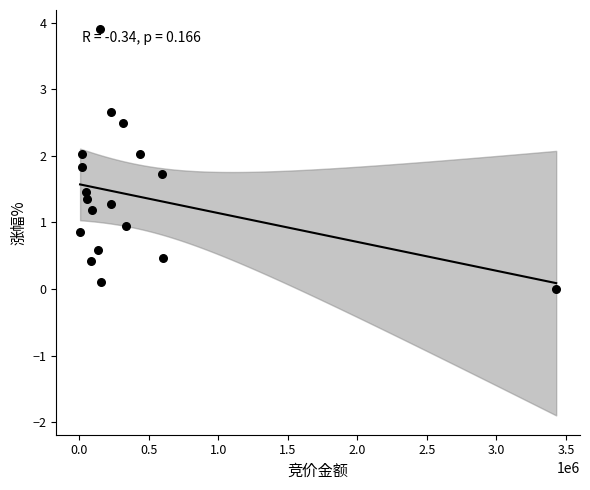

What is the range of X values (max minus min)?

3422805.0